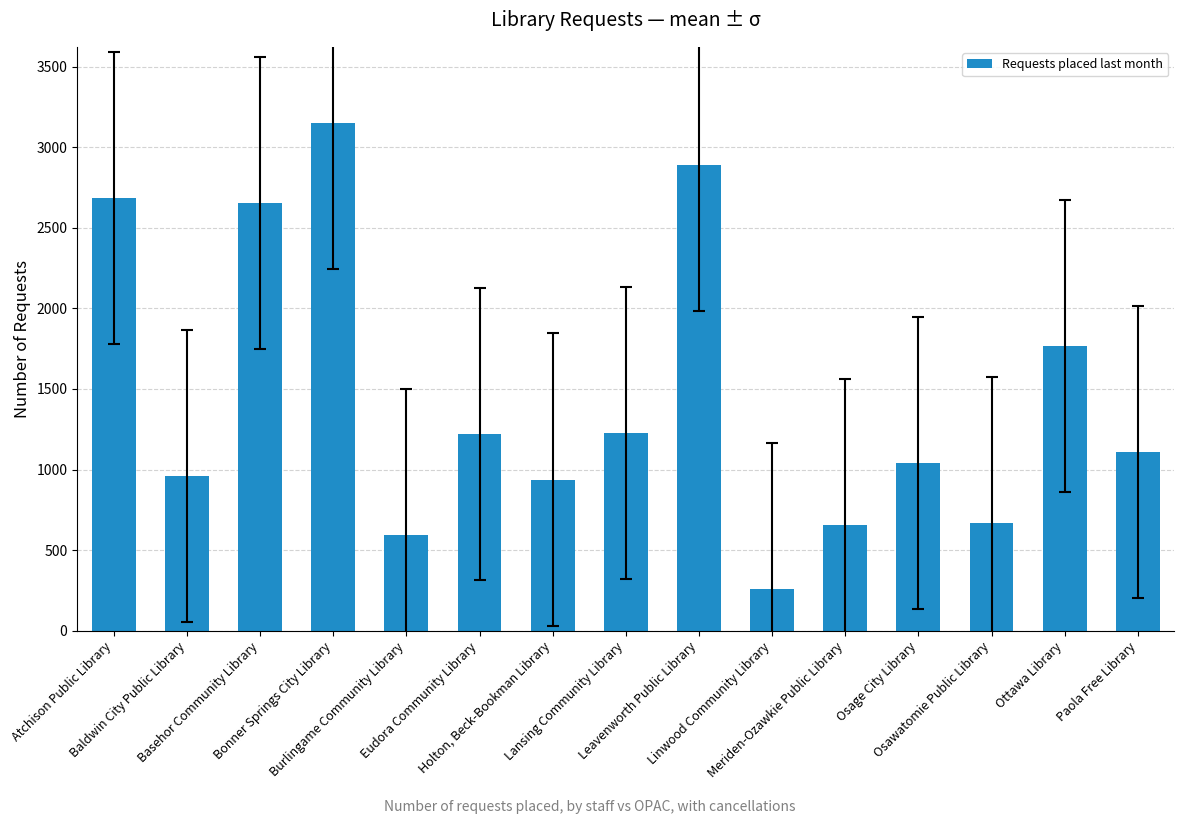

How many distinct data groups are displayed?

1